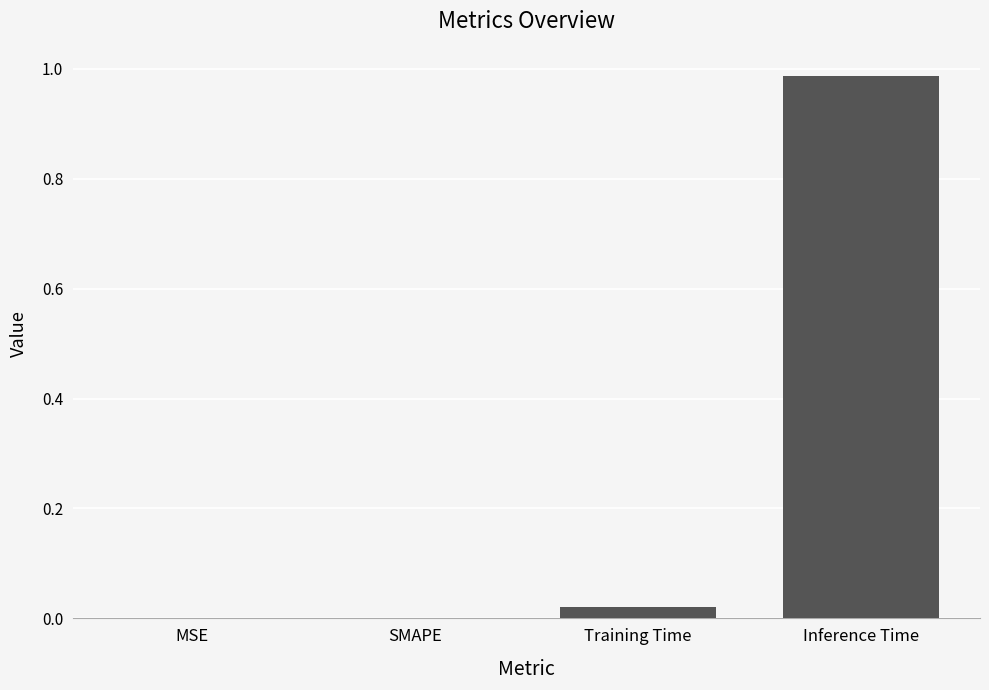

Which has a higher value, Inference Time or SMAPE?

Inference Time